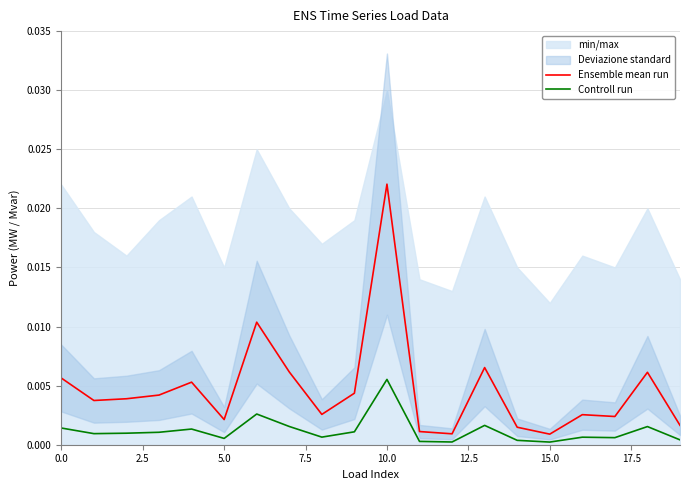

At which category does the chart reach its minimum across all series?

15